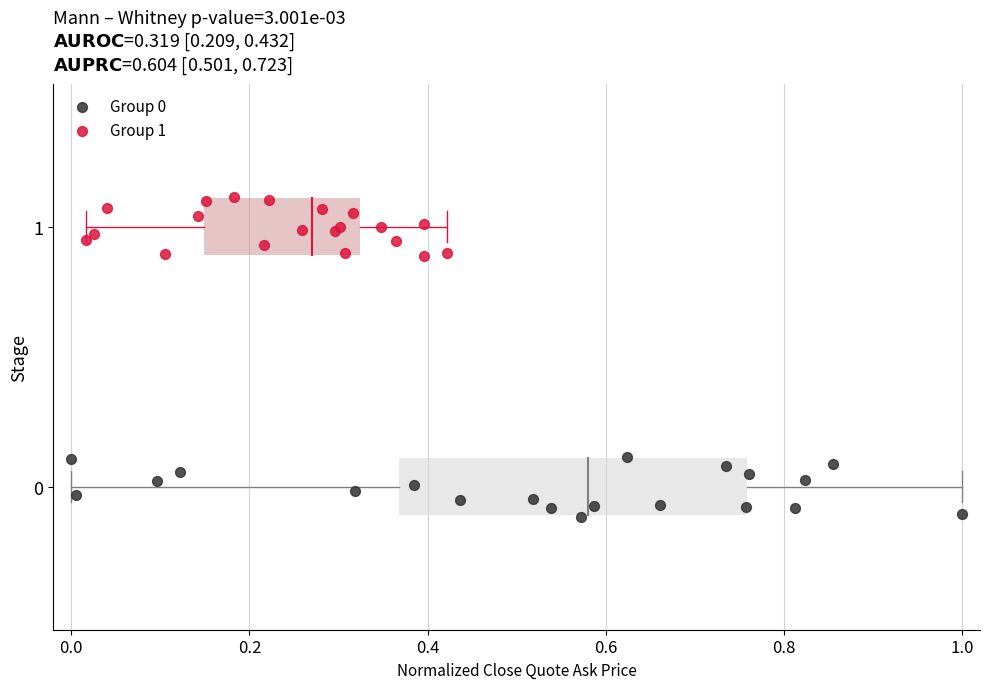

Which series reaches the maximum Y coordinate?

Group 1